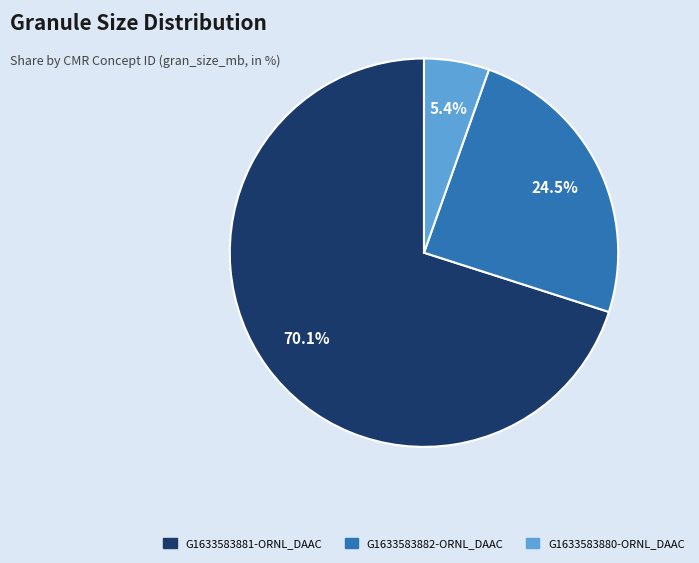

What is the smallest slice in the pie chart?

G1633583880-ORNL_DAAC